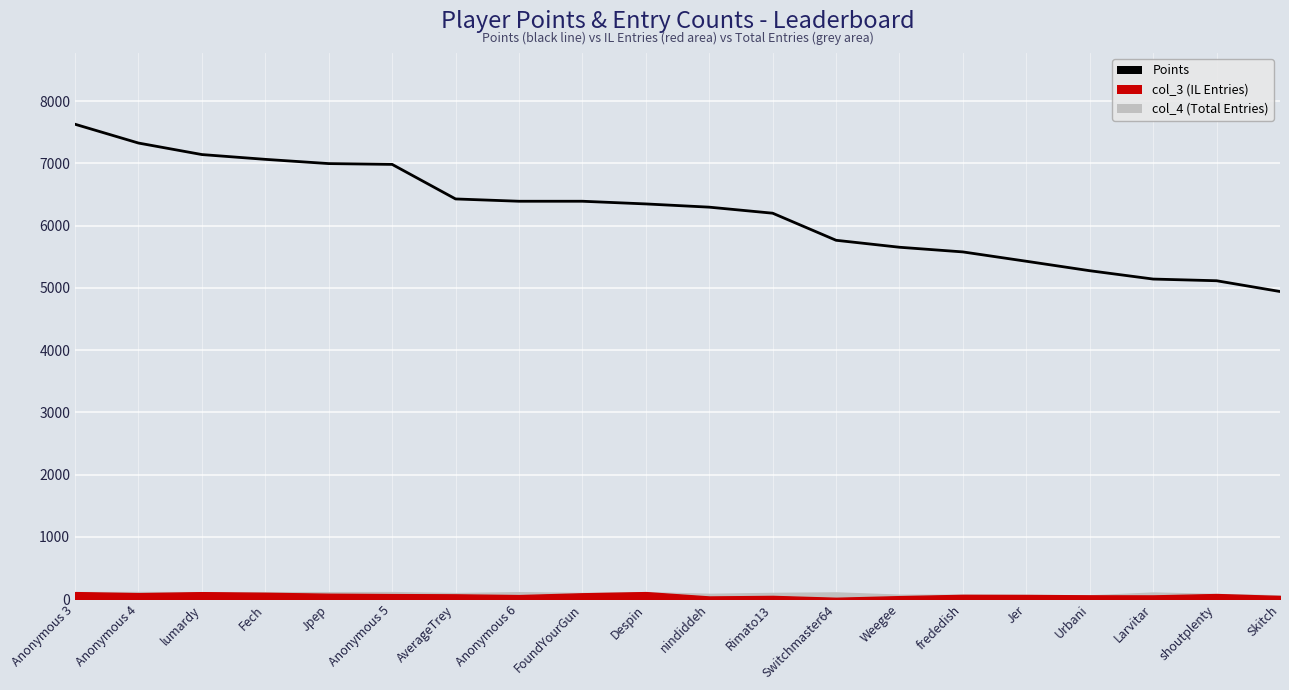

What is the change in value from Anonymous 4 to Despin?

-978